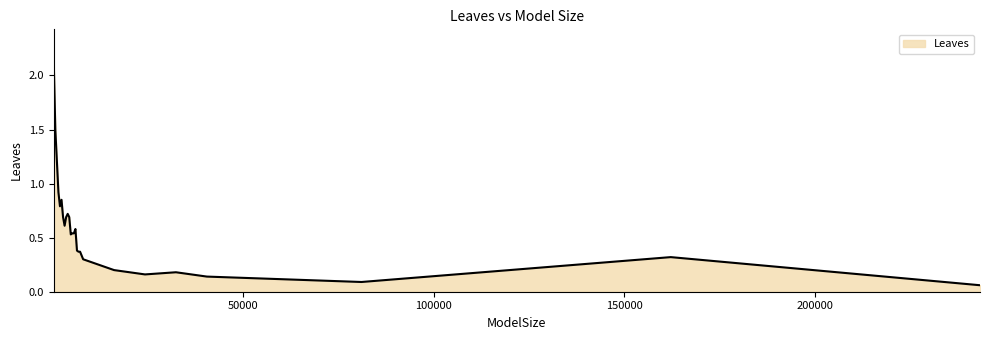

What is the maximum value shown in the chart?

2.1